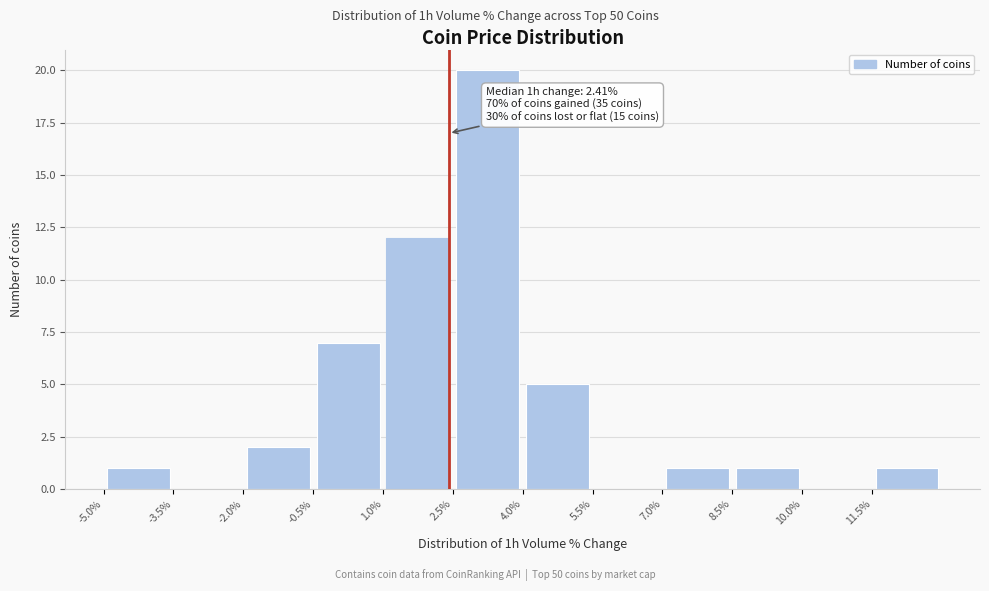

Which range on the x-axis has the tallest bar?

2.5 to 4.0